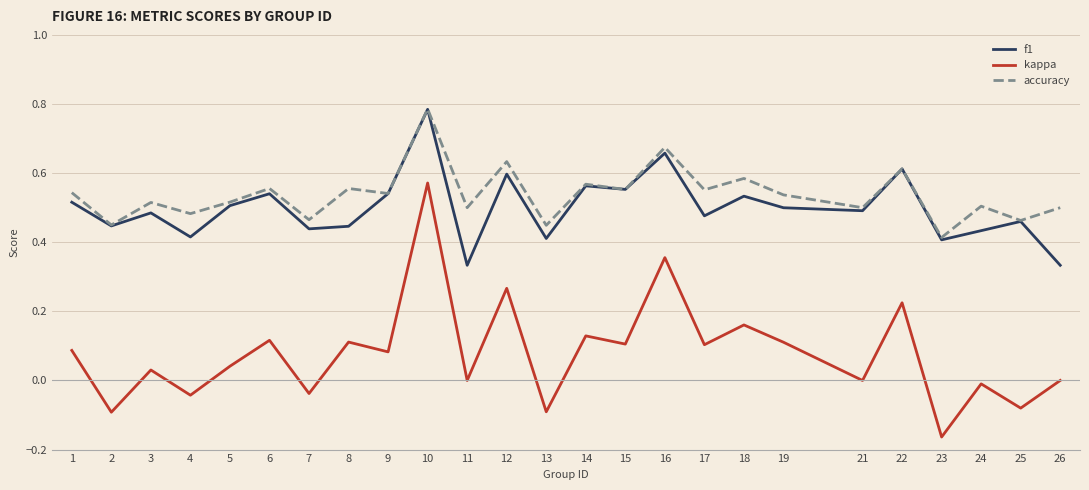

What are all the series names shown in the legend?

f1, kappa, accuracy